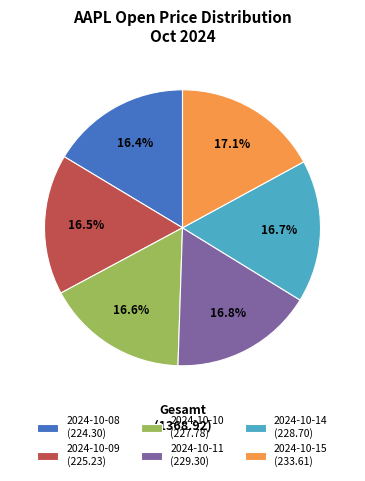

The 2024-10-15 slice represents 17% of the pie. True or false?

True